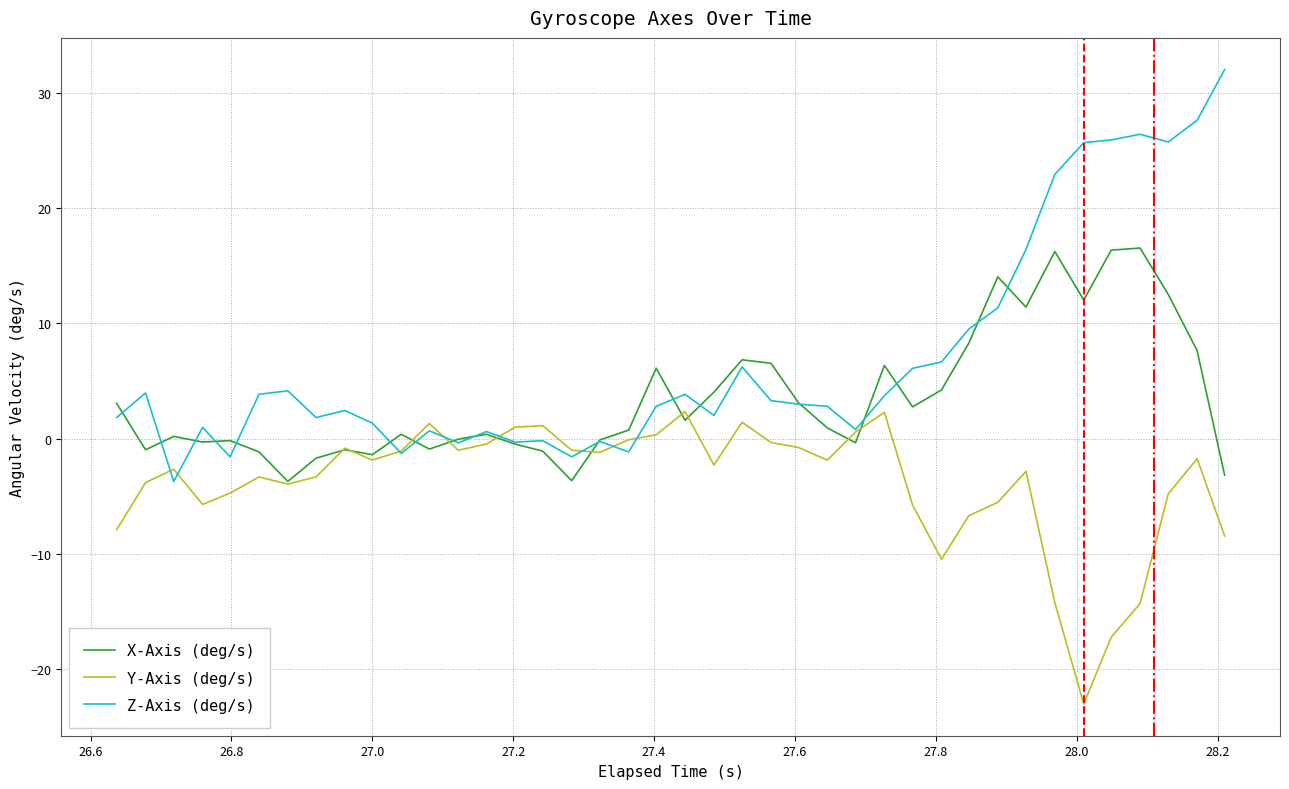

How many distinct data groups are displayed?

3